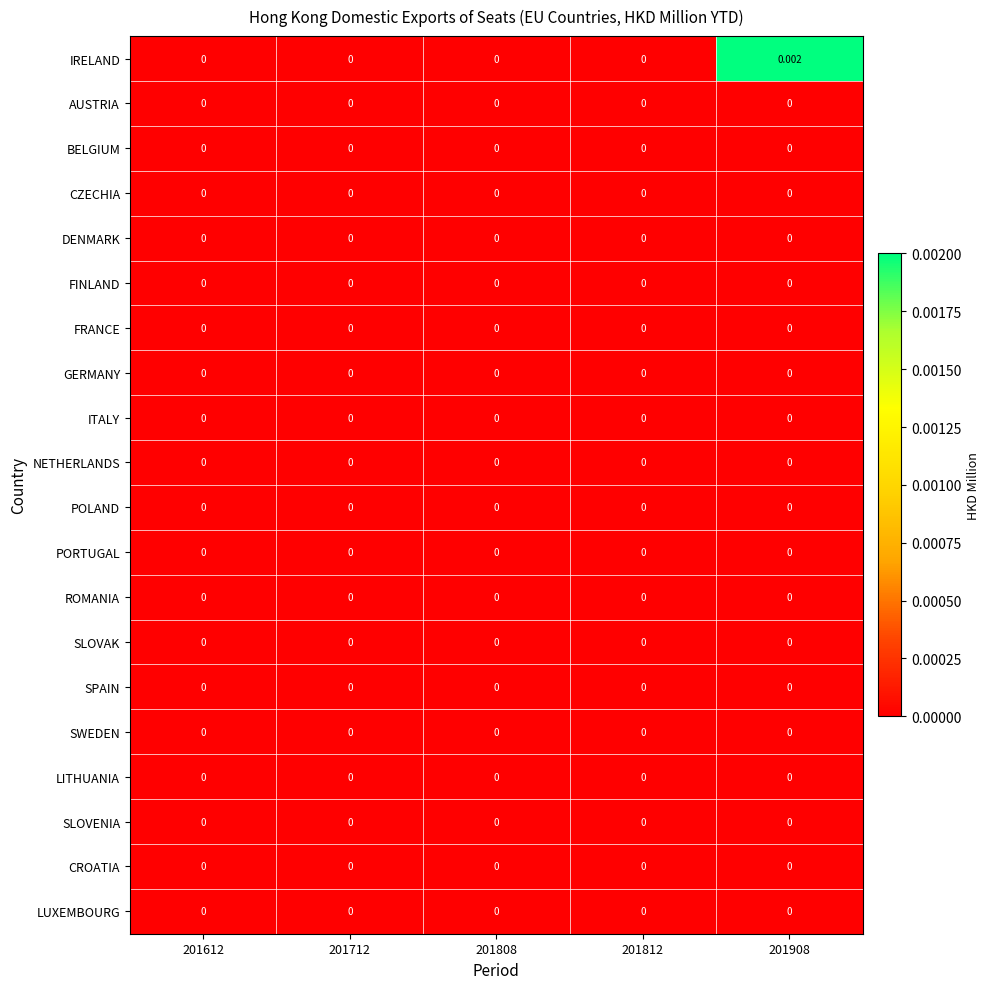

Which series has the largest total across all categories?

IRELAND